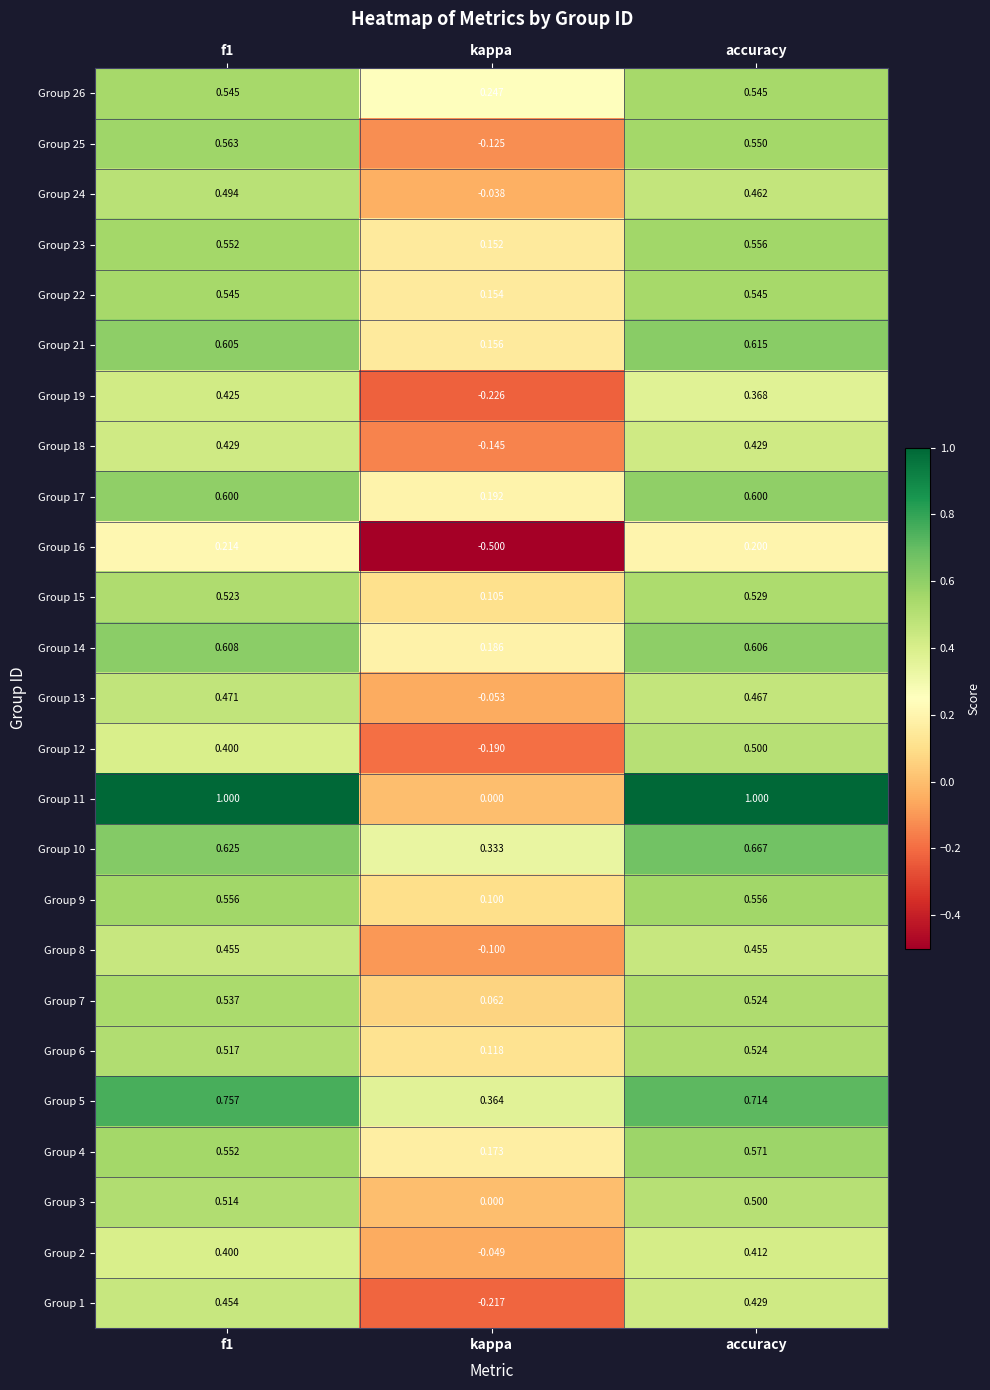

At which label does Group 10 reach its peak?

accuracy